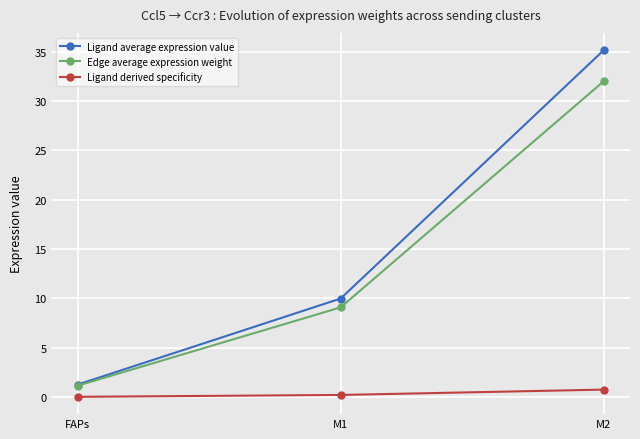

At how many categories does at least one series exceed 23?

1